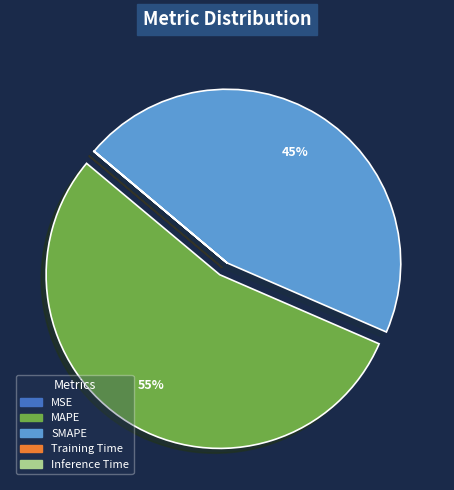

Which has a higher value, SMAPE or MAPE?

MAPE